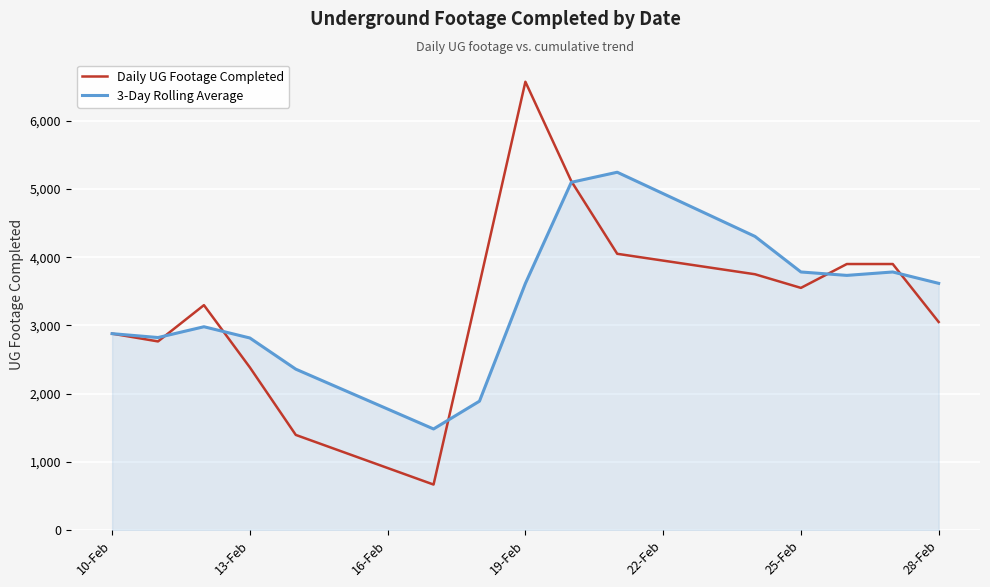

Which series has the largest range (max minus min)?

Daily UG Footage Completed